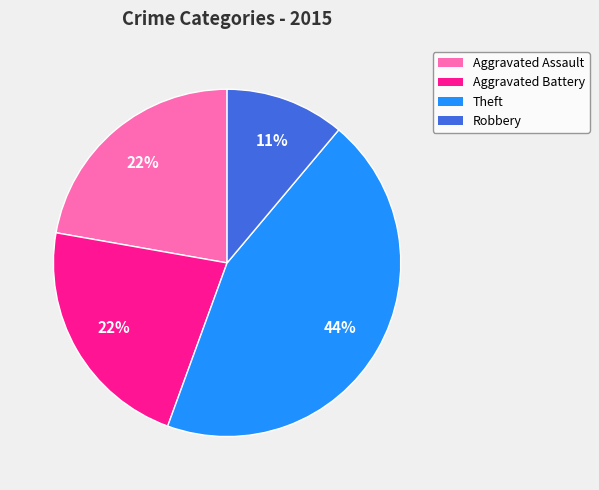

What is the ratio of the value at Robbery to the value at Aggravated Assault?

0.5